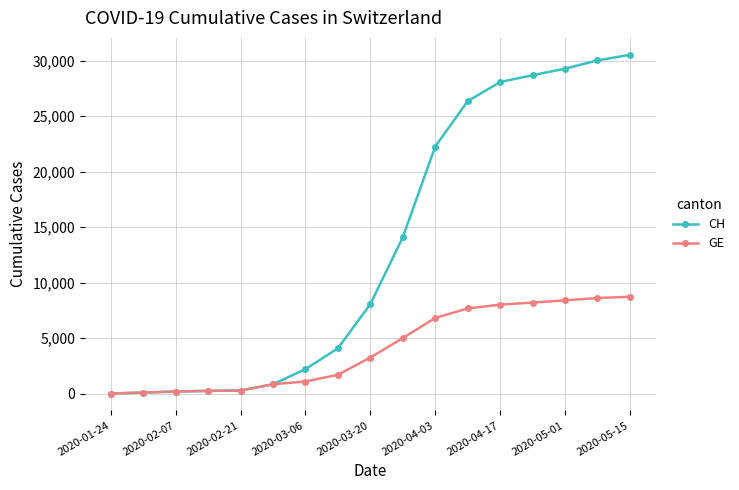

List the series in order of their peak value, lowest first.

GE, CH